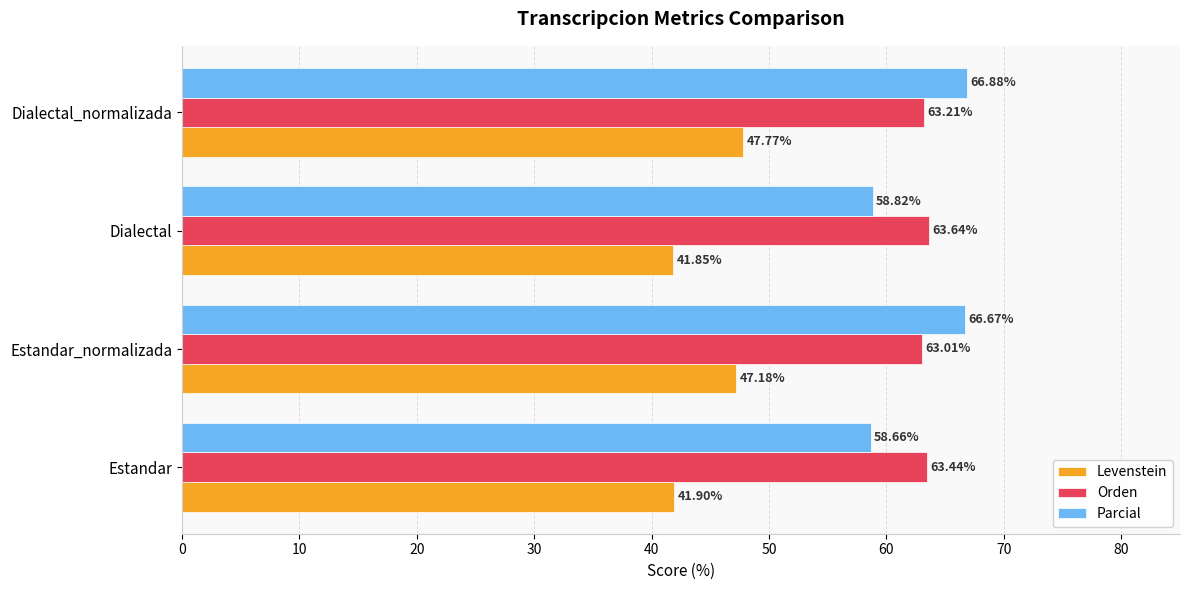

What is the average value of the Levenstein series?

44.7